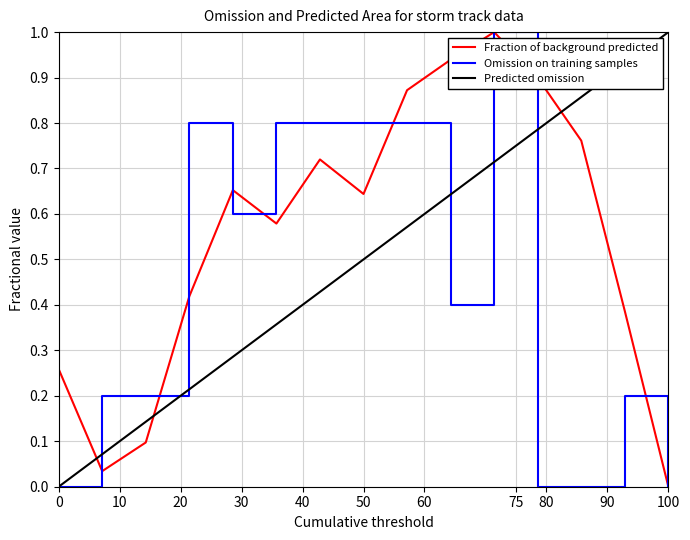

What is the maximum value shown in the chart?

1.0